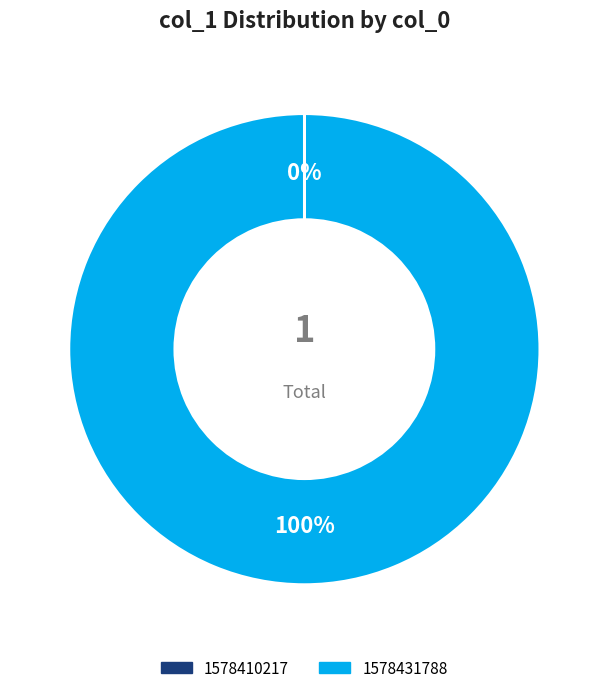

To the nearest percent, what is the average slice percentage?

50%